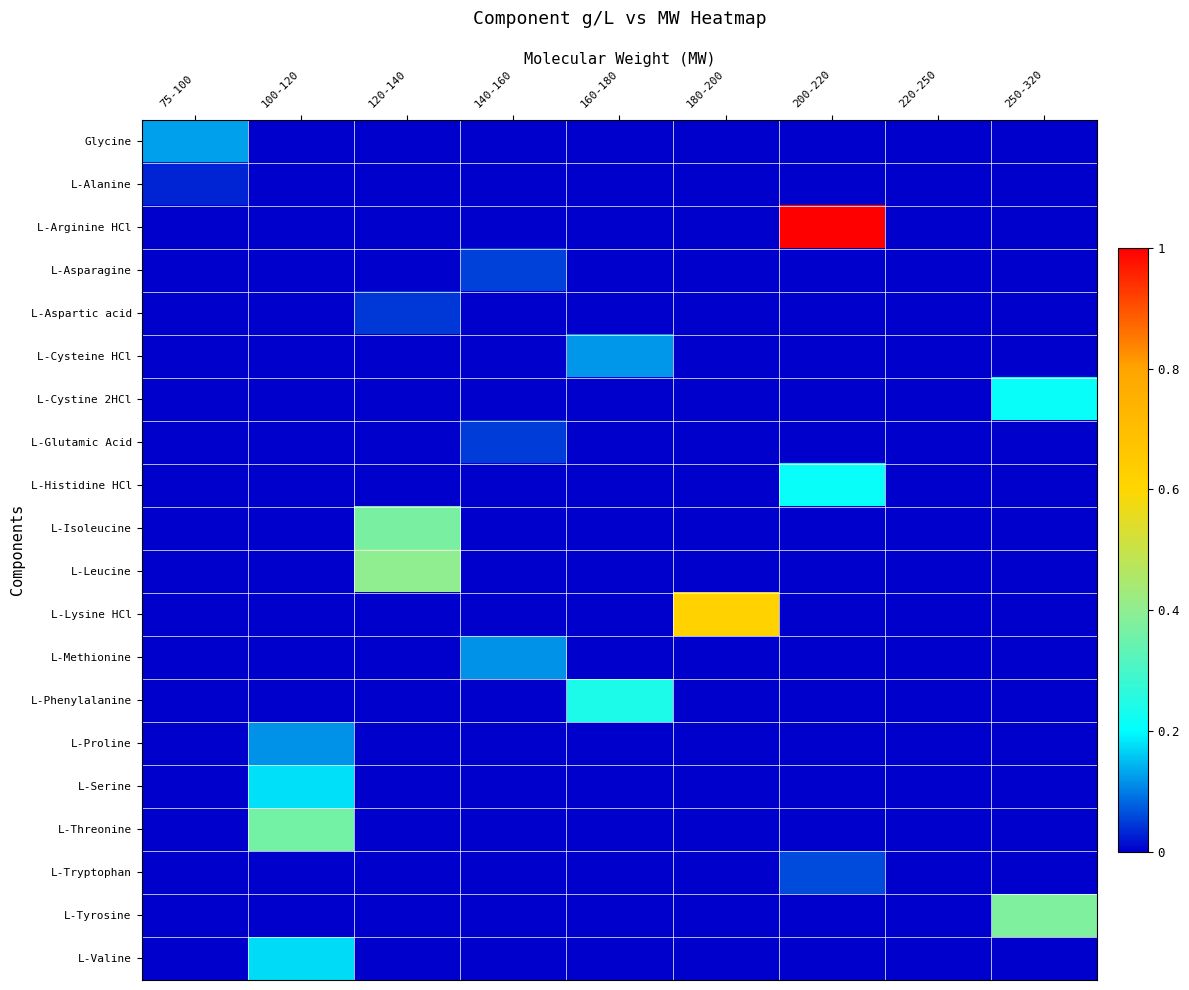

How many series are shown in this chart?

20